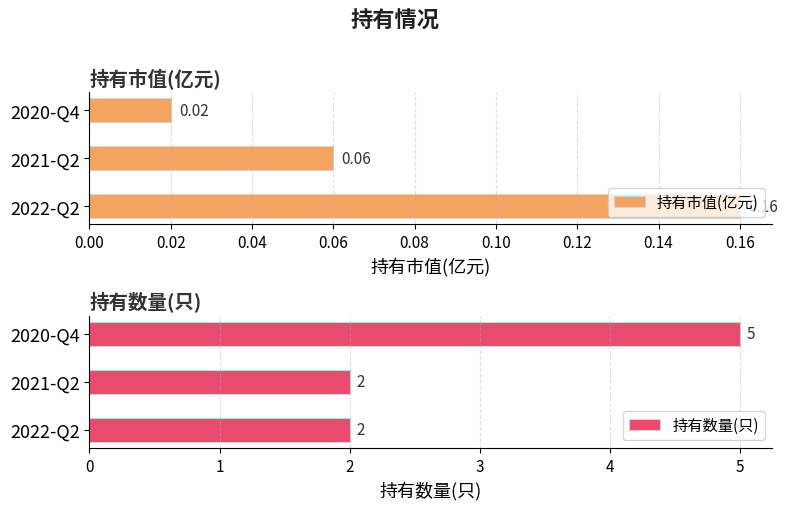

What is the difference between the maximum and minimum values in the 持有数量(只) series?

3